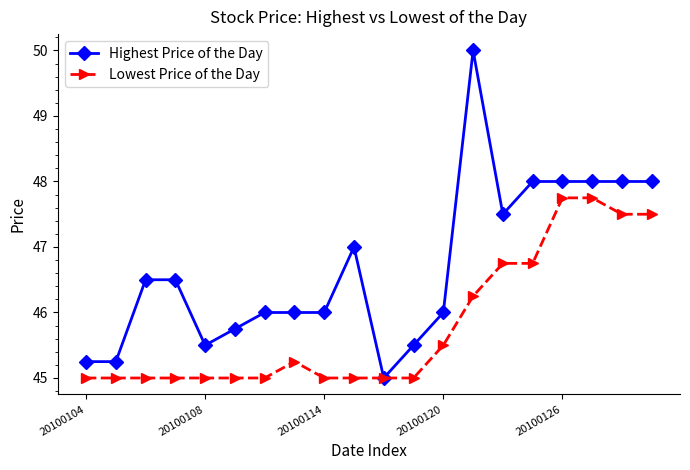

What is the difference between the maximum and minimum values in the Highest Price of the Day series?

5.0